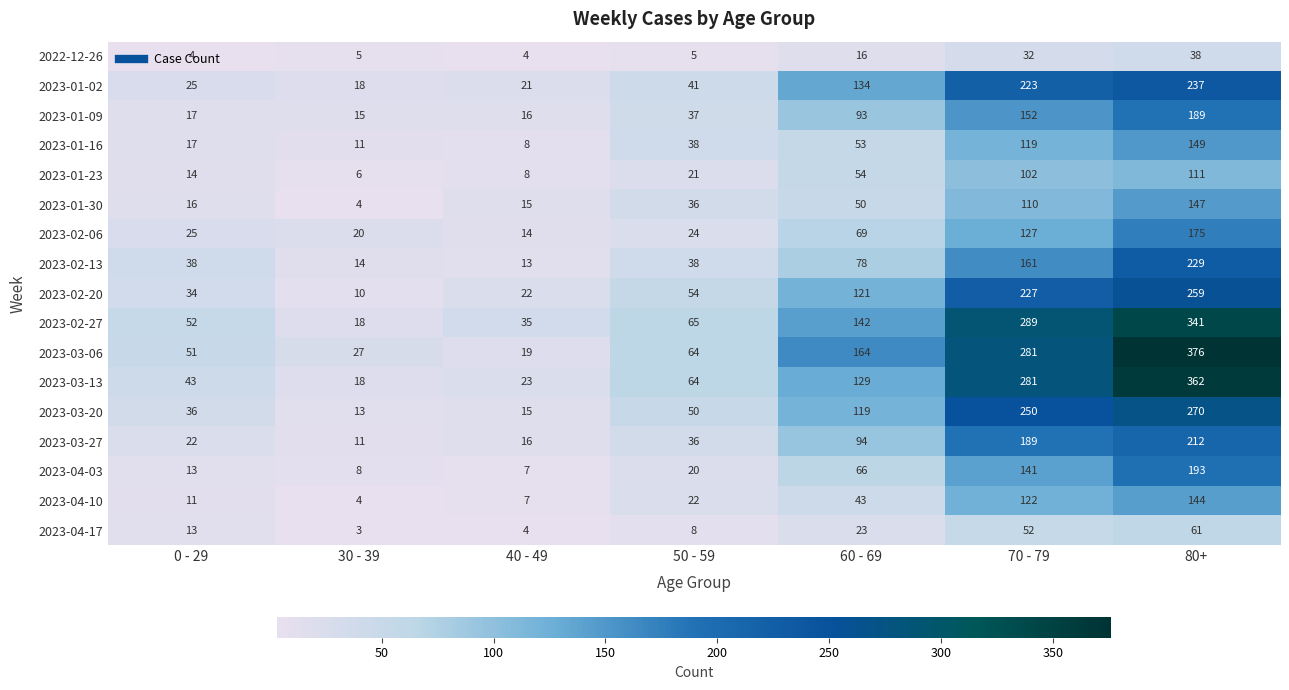

Where is 2023-01-30 nearest to the value 75?

60 - 69